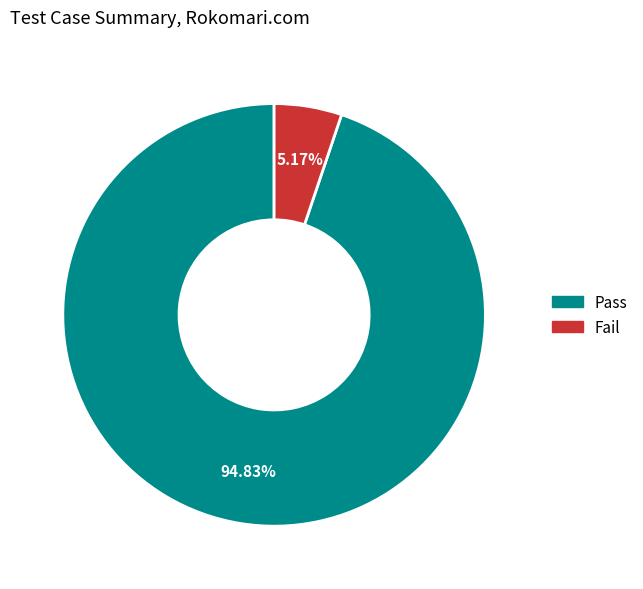

Does Pass represent more than half of the total?

Yes